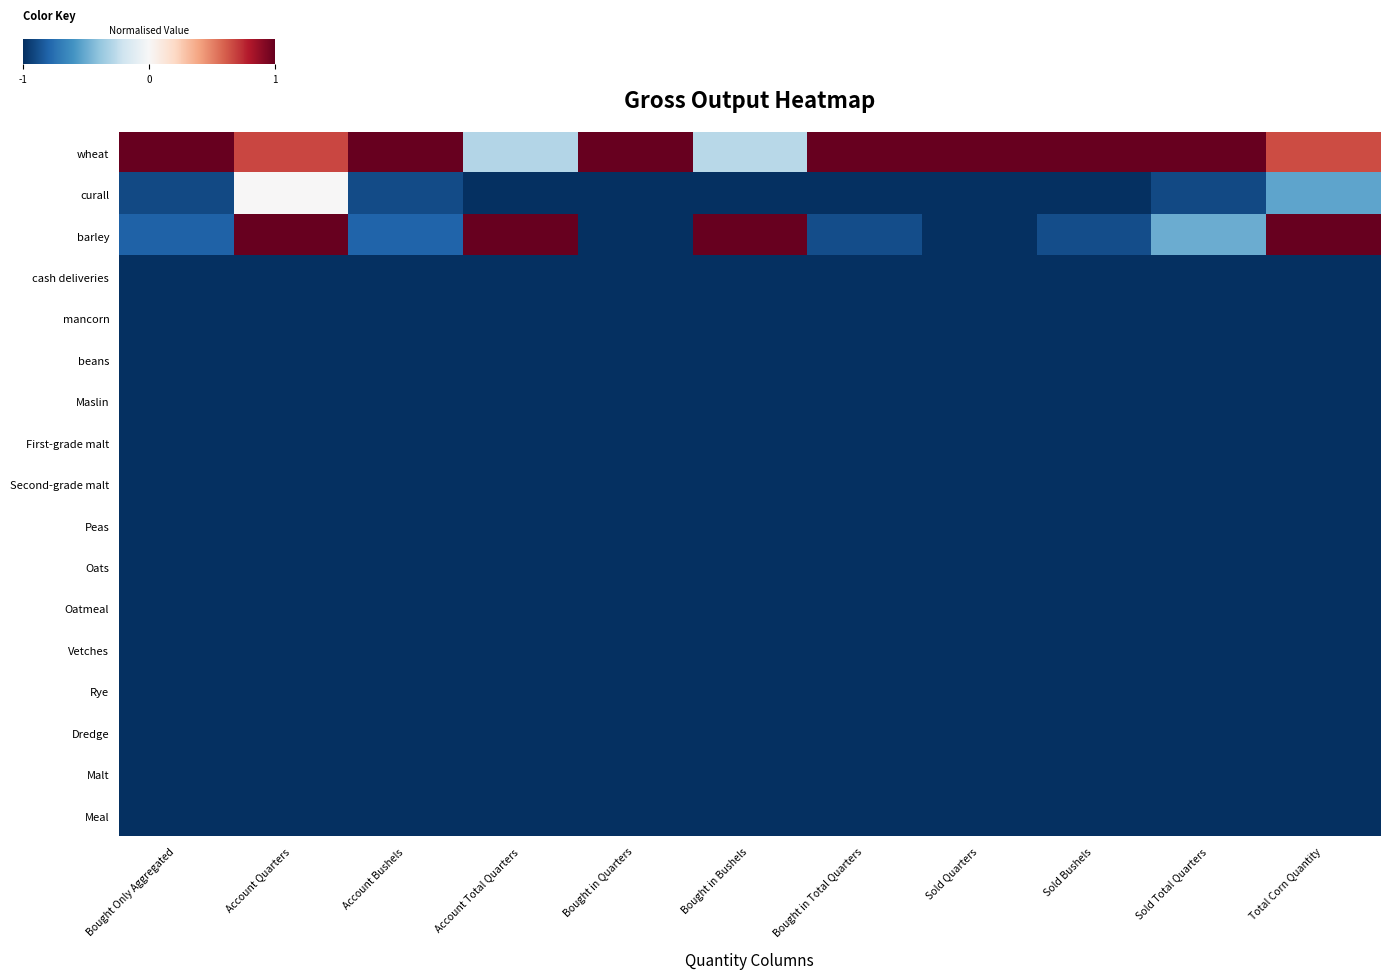

Which series has the widest spread of values?

barley